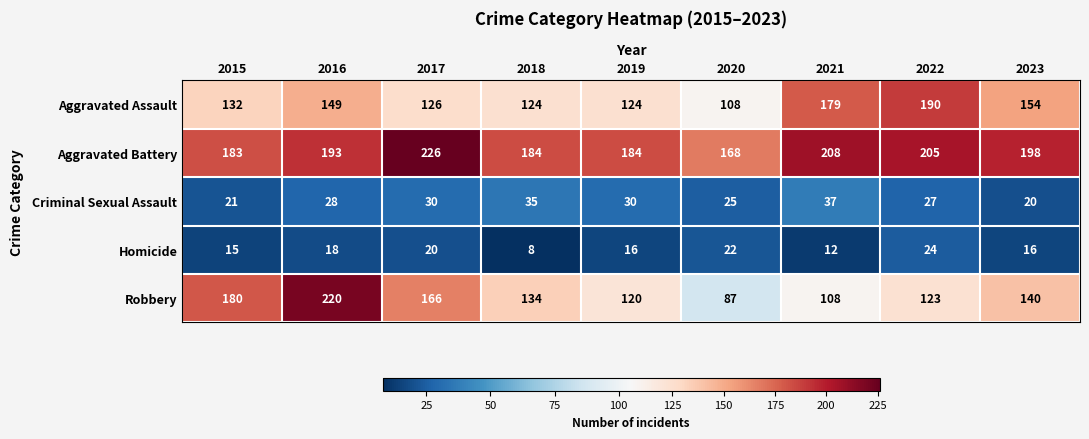

Read the Homicide value at 2018, to the nearest 10.

10